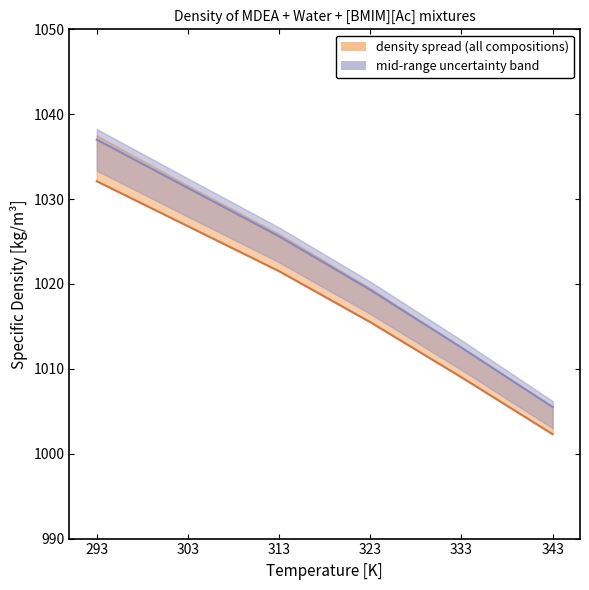

How many series are shown in this chart?

2